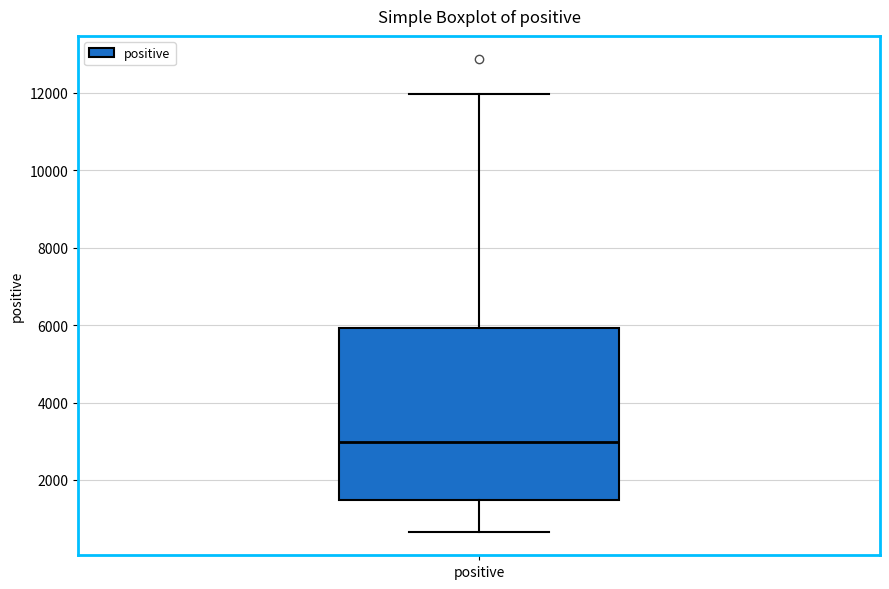

Transcribe this box plot: give where the median line is, the range the box spans, and where the two whiskers end, as read against the y-axis. The values are not printed on the chart, so give them approximately, as read against the axis.

median 3000, box 1400 to 6000, whiskers 600 to 12000